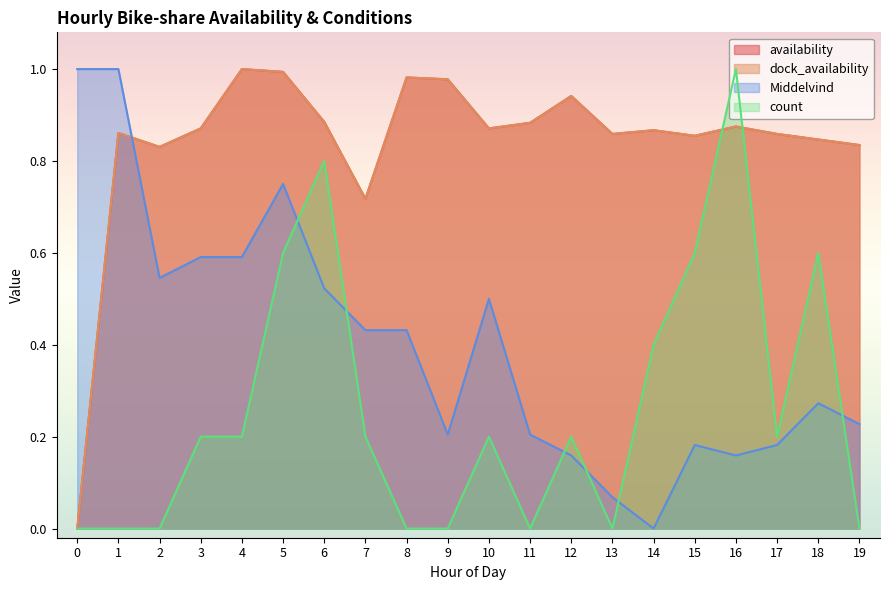

How many data points in availability are above 0?

19